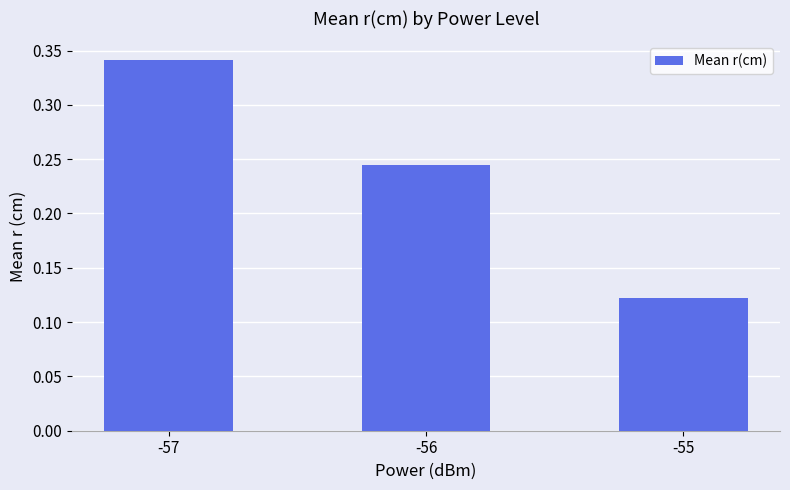

What is the sum of all values?

0.7